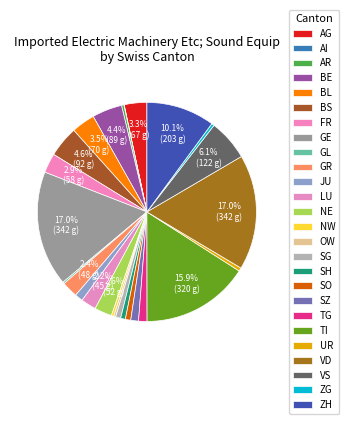

To the nearest percent, what is the difference between the GR and TI slice percentages?

14%